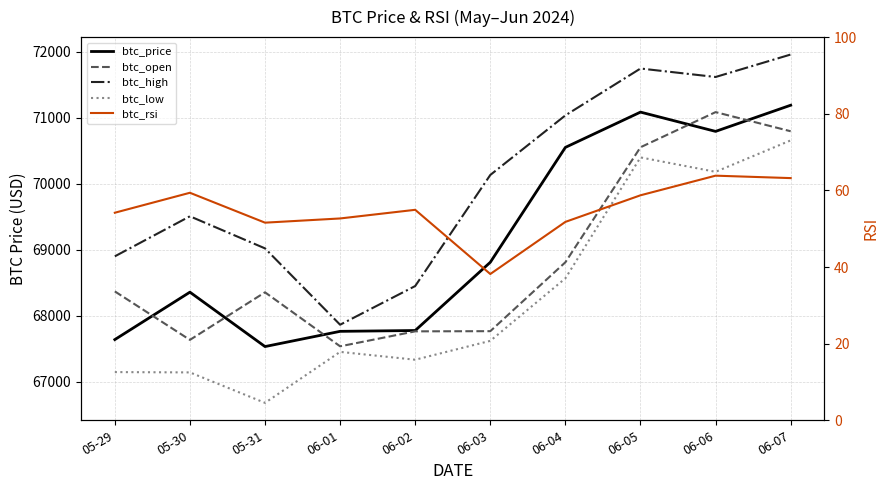

Is this an area chart (filled region under the line)?

No